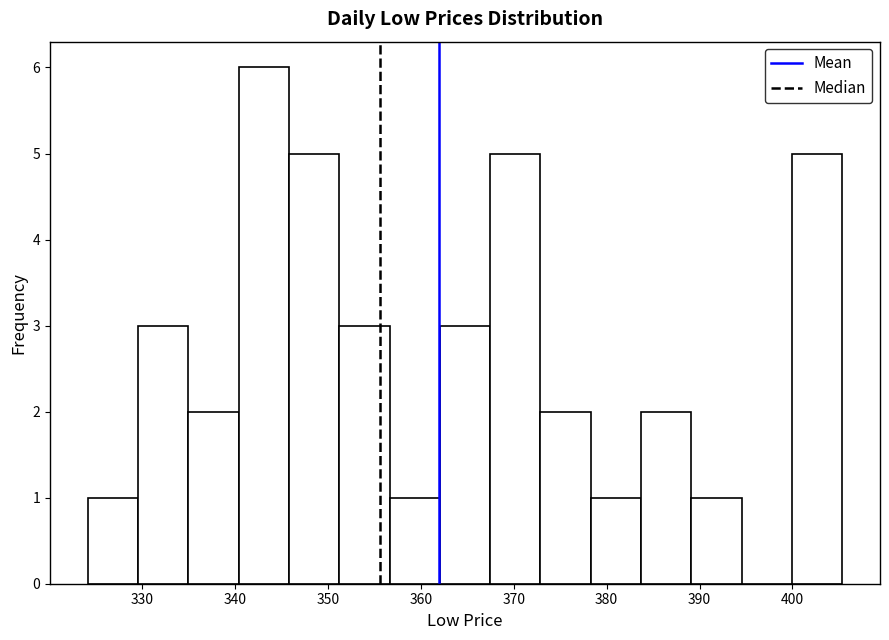

Reading left to right, transcribe this chart: for each bar, give the range it covers on the x-axis and its height. Neither the bar edges nor the heights are printed on the chart, so give them approximately, as read against the axes.

324 to 330: 1
330 to 335: 3
335 to 340: 2
340 to 346: 6
346 to 351: 5
351 to 357: 3
357 to 362: 1
362 to 367: 3
367 to 373: 5
373 to 378: 2
378 to 384: 1
384 to 389: 2
389 to 395: 1
395 to 400: 0
400 to 405: 5